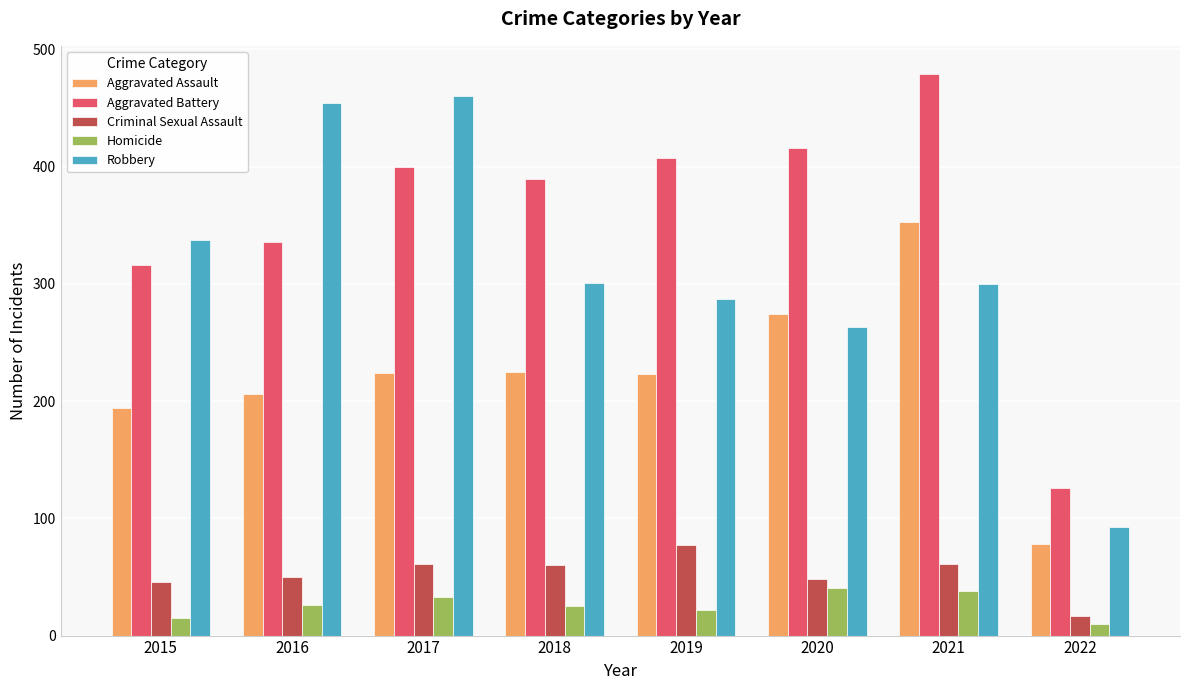

What is the total value across all series at 2017?

1178